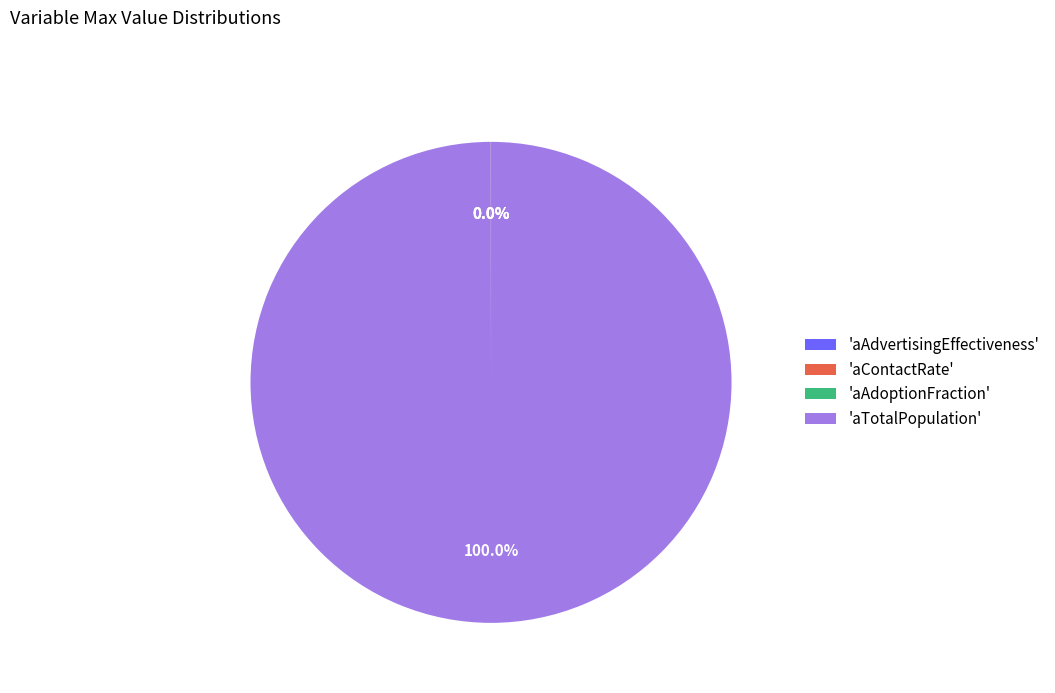

Is there a majority slice in this chart?

Yes